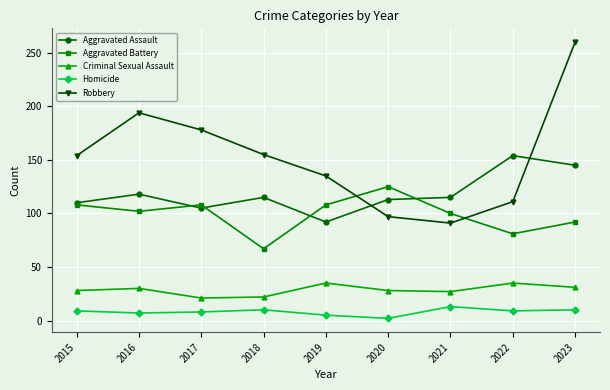

In Aggravated Battery, how many points are lower than both neighbors (excluding endpoints)?

3